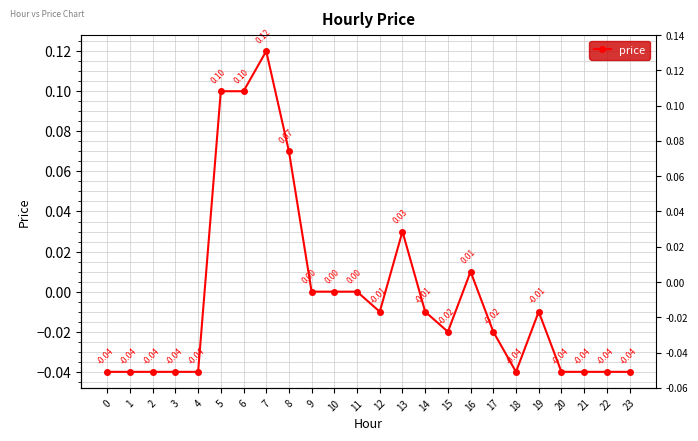

Rank the categories by value from lowest to highest.

0, 1, 2, 3, 4, 18, 20, 21, 22, 23, 15, 17, 12, 14, 19, 9, 10, 11, 16, 13, 8, 5, 6, 7